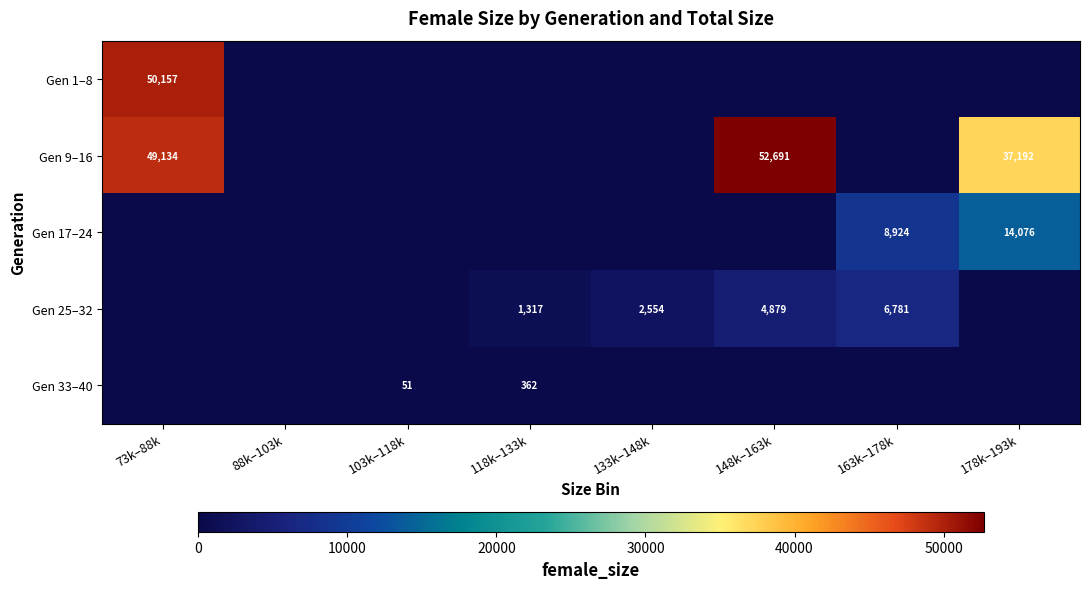

True or false: Gen 1–8 has a value of 50157 at 73k–88k.

True